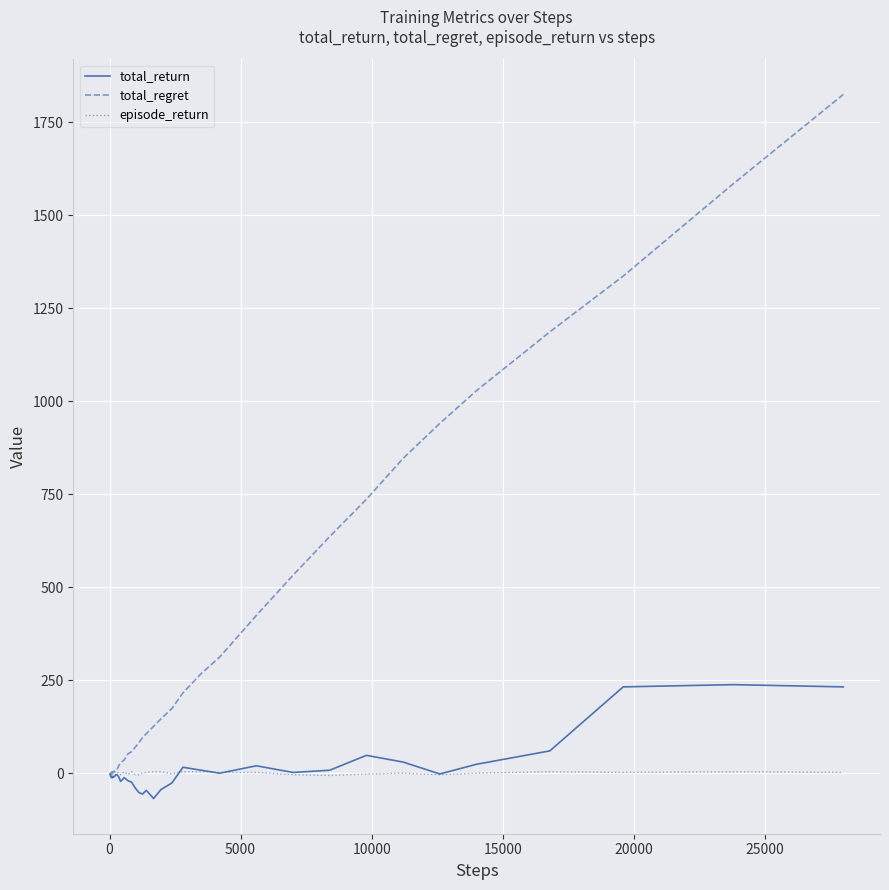

What is the maximum value for total_regret?

1824